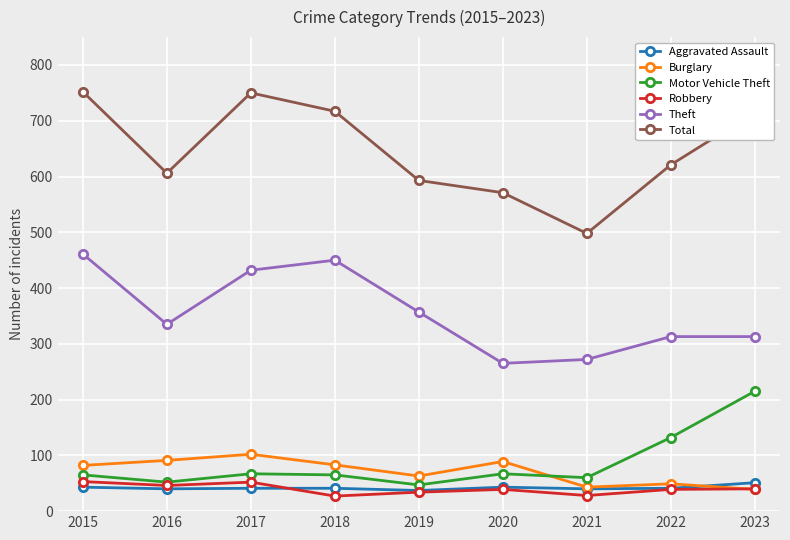

What is the lowest value of the Burglary series?

39